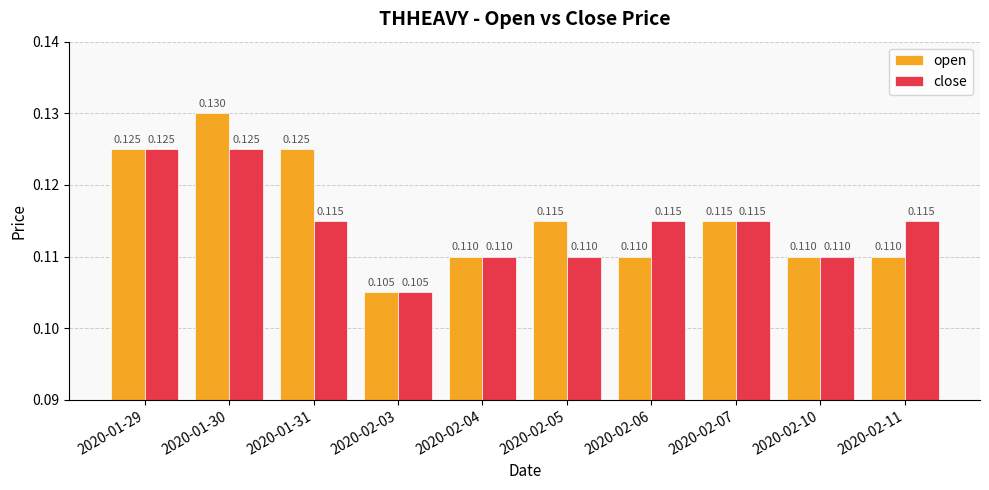

Which series has the widest spread of values?

open